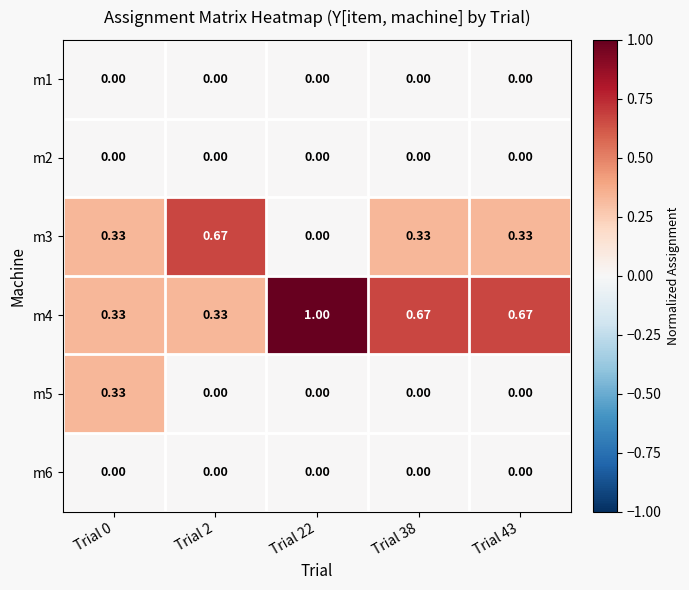

Is the value of m5 at Trial 38 greater than the value of m3 at Trial 43?

No